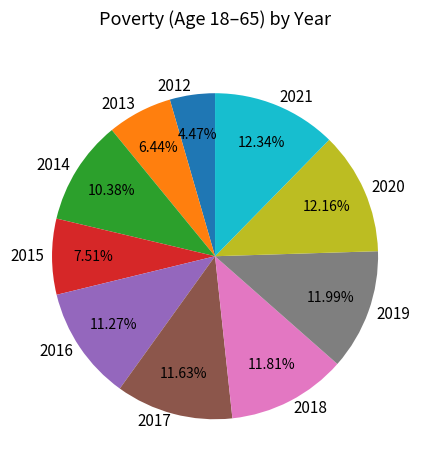

How many segments does this pie chart have?

10